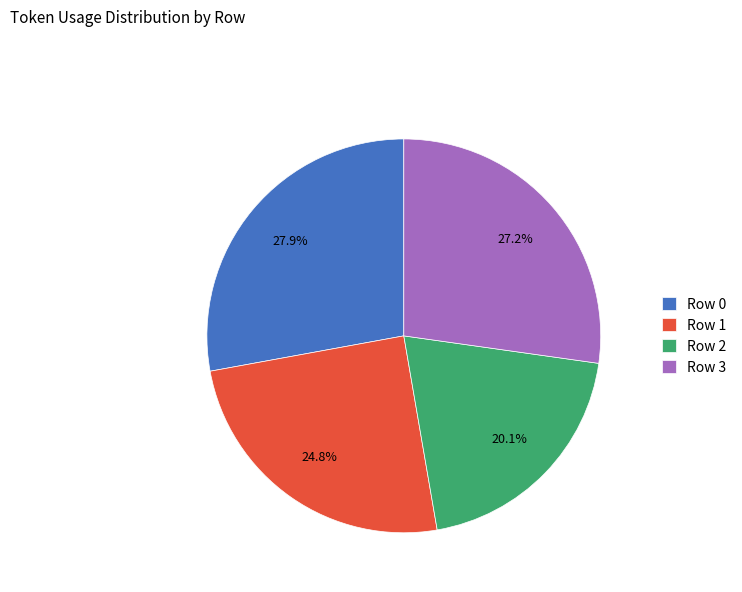

To the nearest percent, what is the difference between the Row 1 and Row 0 slice percentages?

3%